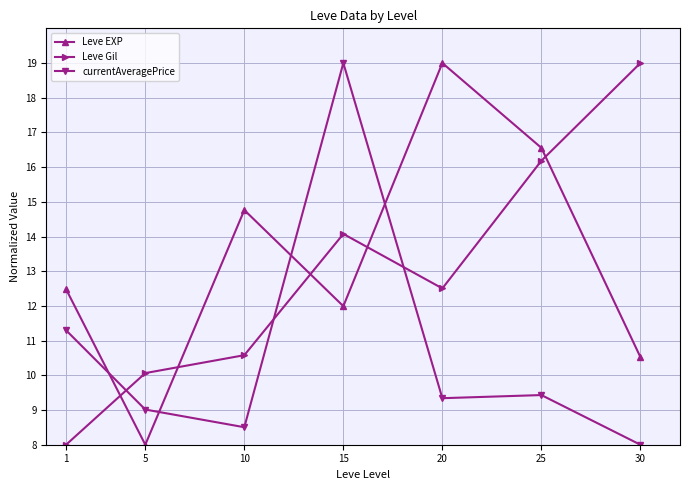

At which label does Leve Gil first exceed 12?

15